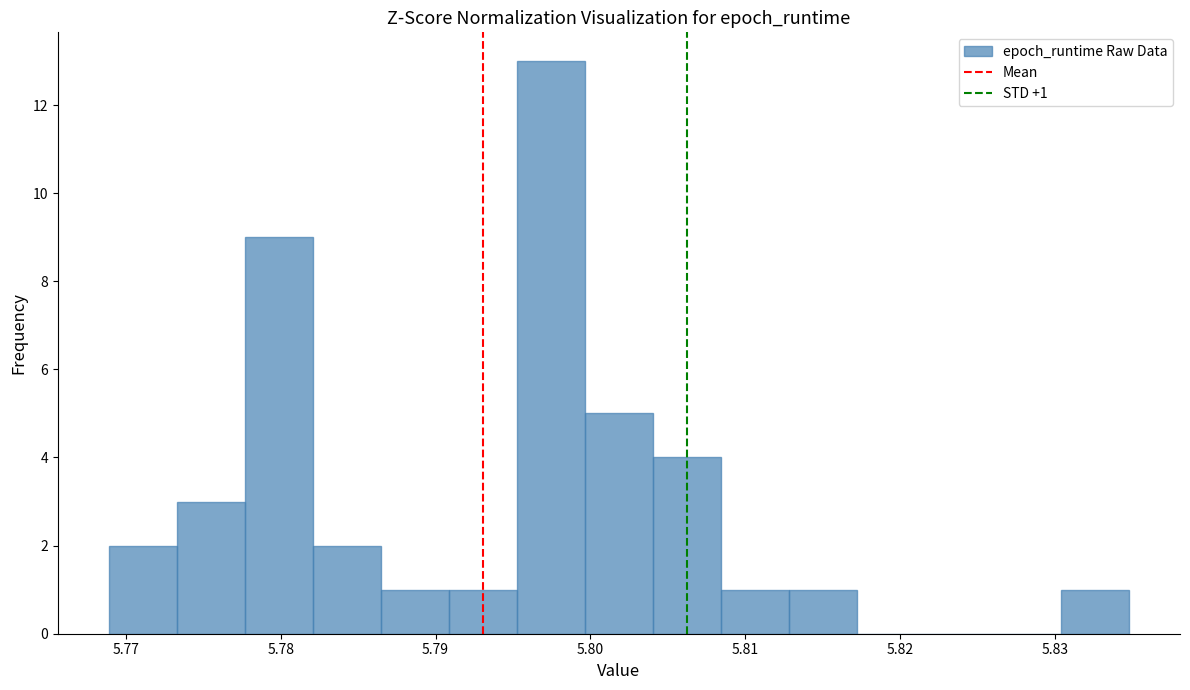

Over which range of the x-axis is the bar tallest?

5.795 to 5.800